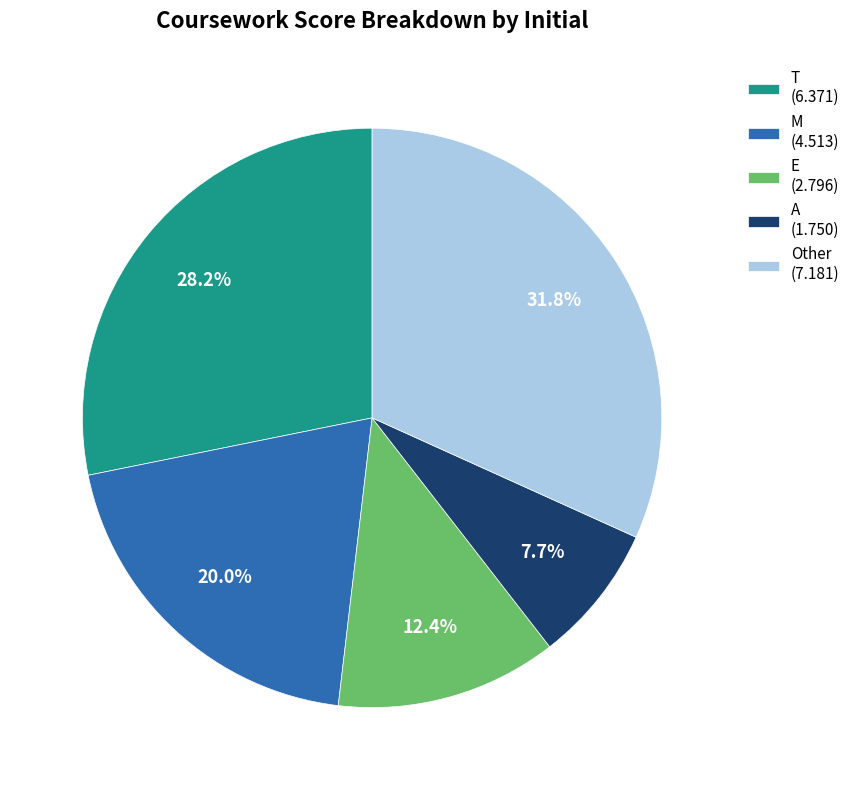

What is the smallest slice in the pie chart?

A (1.750)